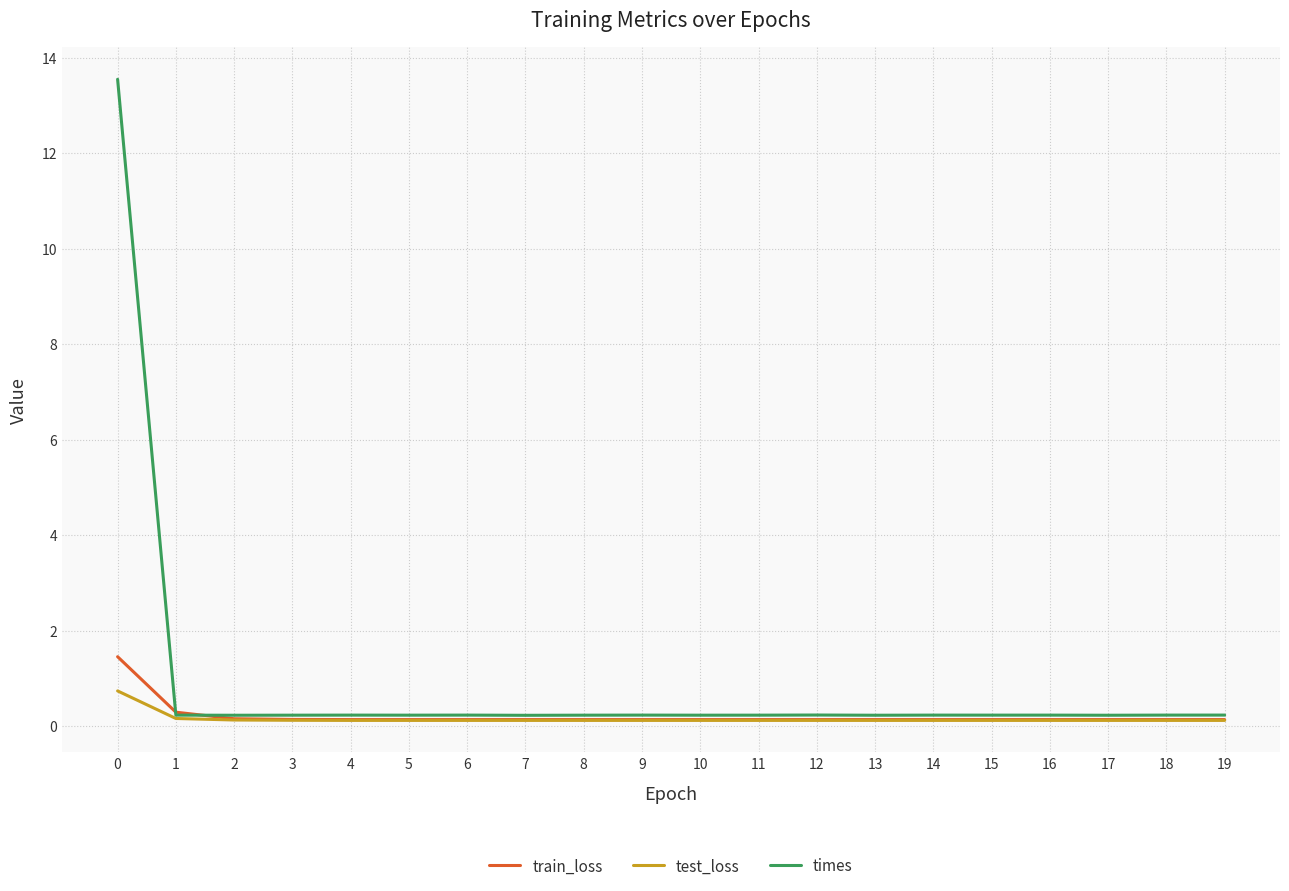

Which series has the largest total across all categories?

times